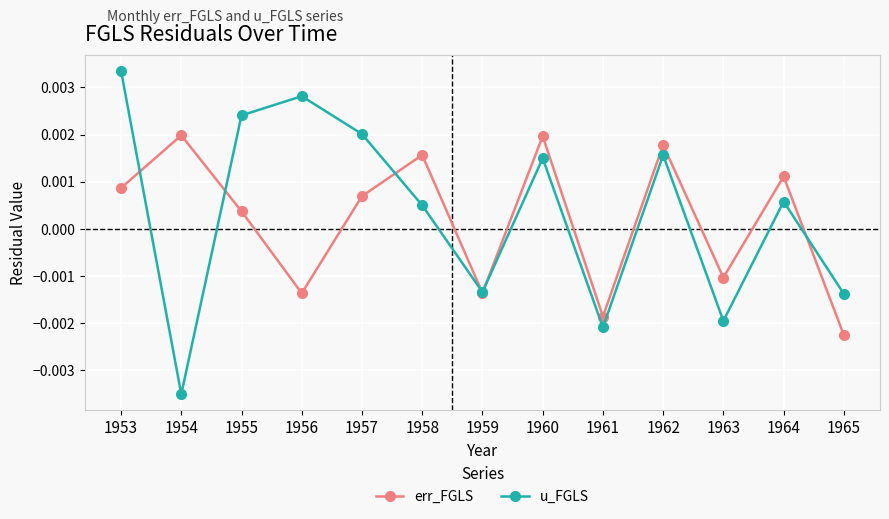

How many data points in u_FGLS are above 0?

8